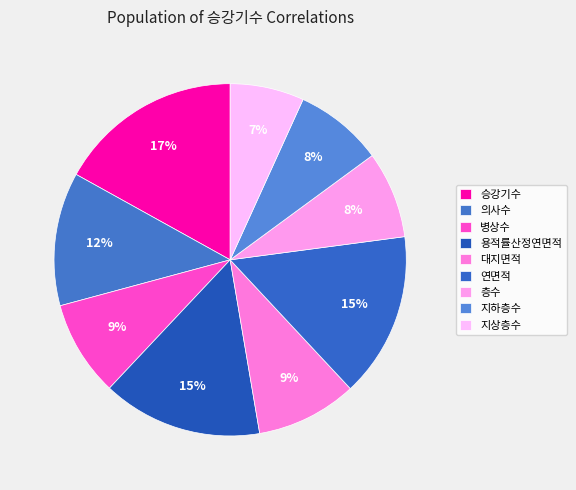

What is the smallest slice in the pie chart?

지상층수